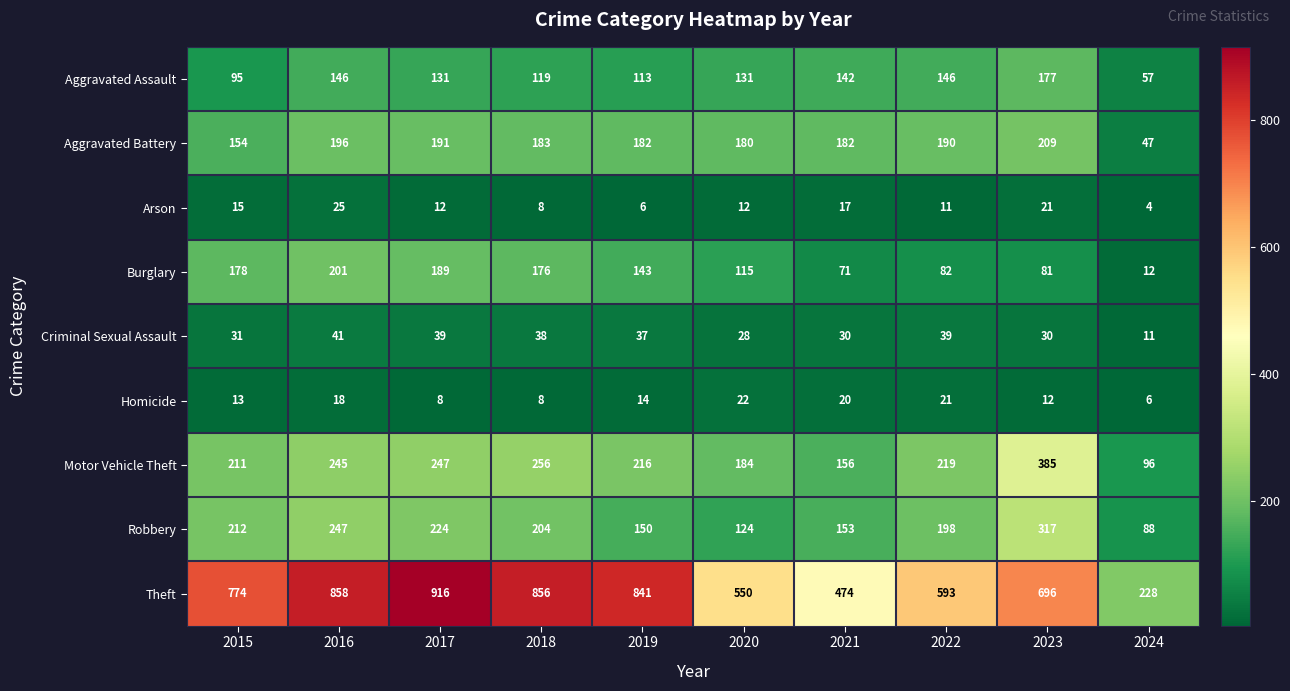

What is the spread (max minus min) of values at 2019?

835